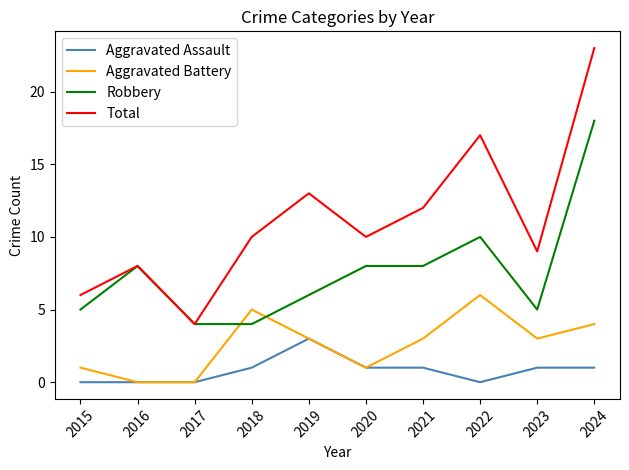

True or false: Total and Aggravated Battery intersect in this chart.

False